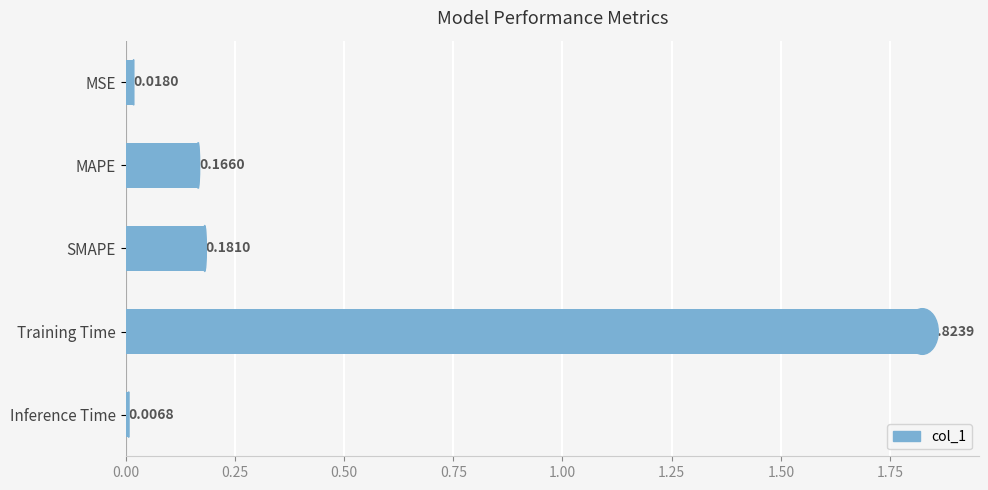

Which has a higher value, Training Time or SMAPE?

Training Time